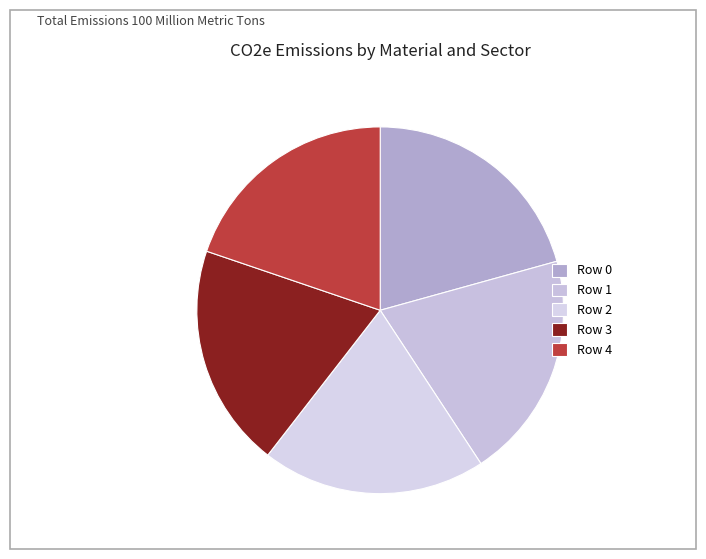

What percentage is NOT represented by Row 2?

80.2%